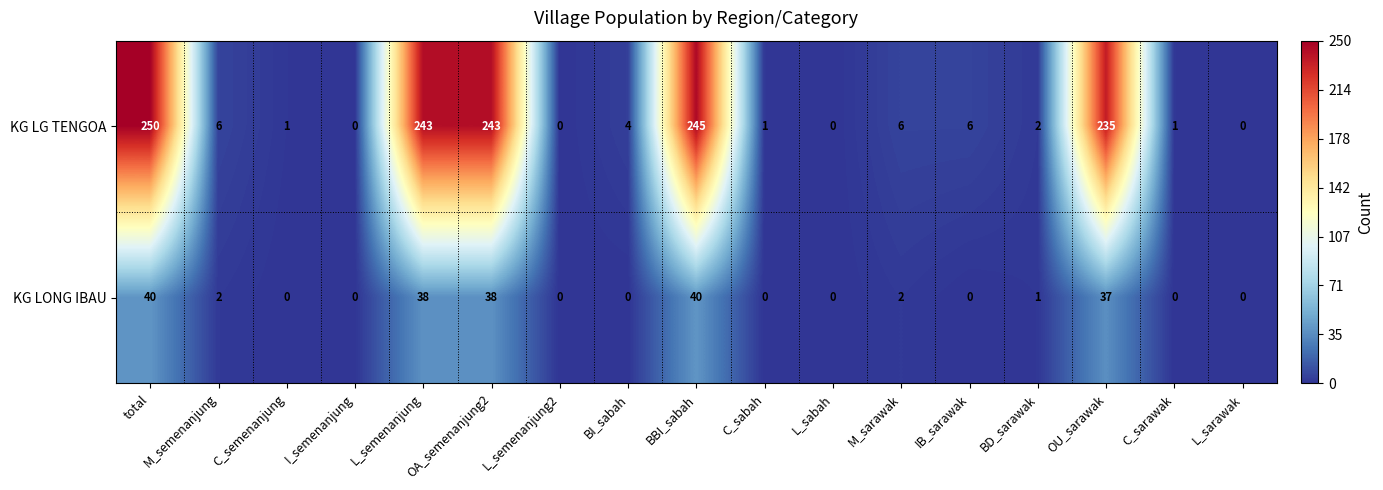

Which series has the largest total across all categories?

KG LG TENGOA